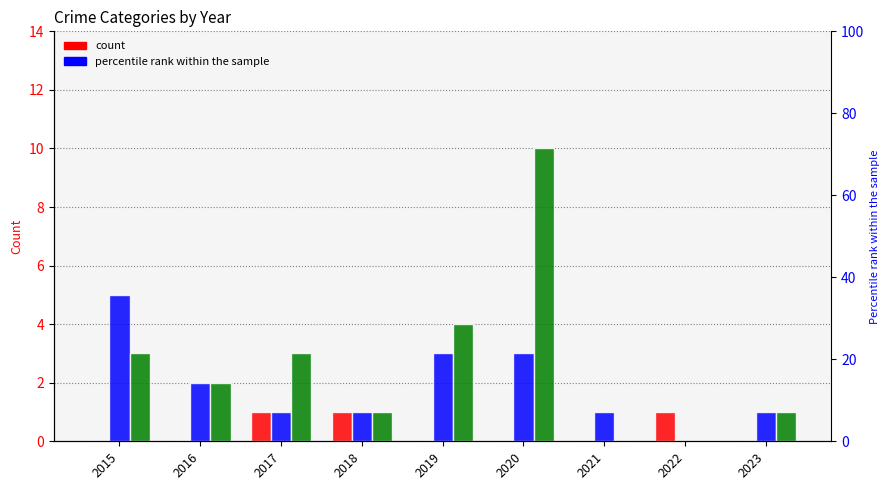

What value does the Robbery series have at 2020?

3